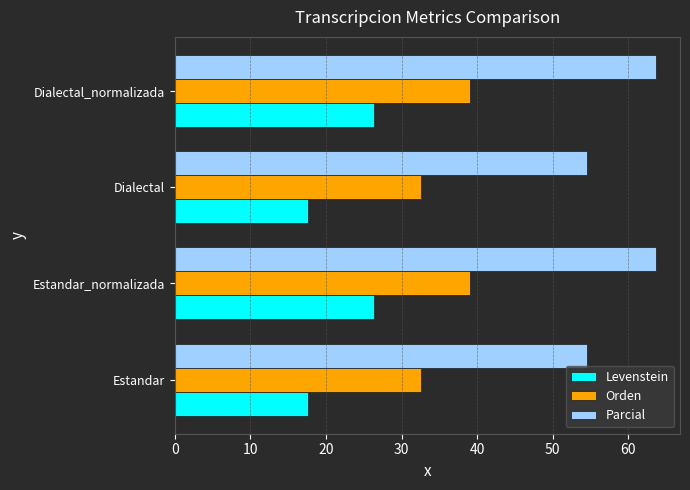

Which series has the largest total across all categories?

Parcial